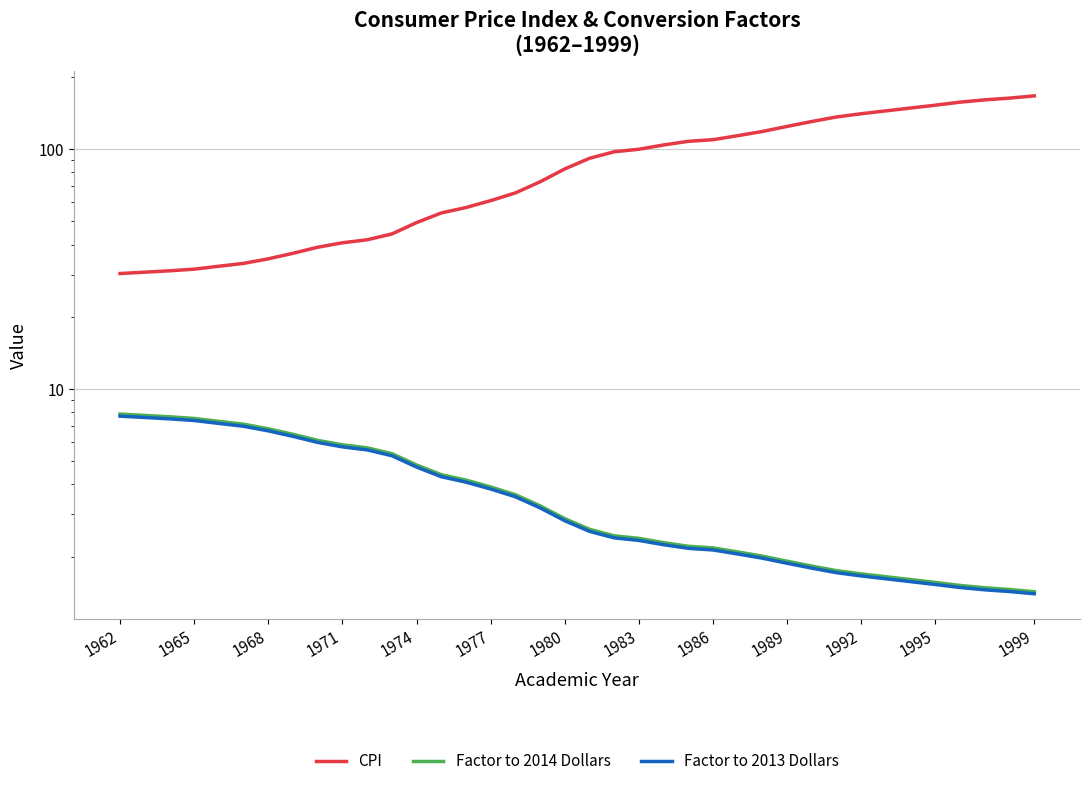

What is the average value of the CPI series?

87.8